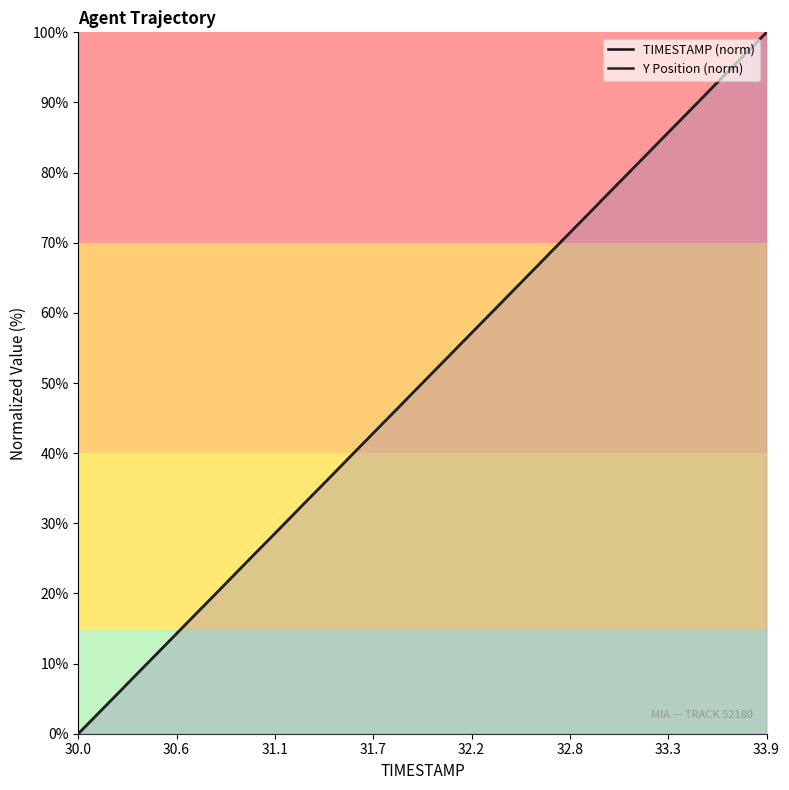

Count the number of data series in this chart.

2